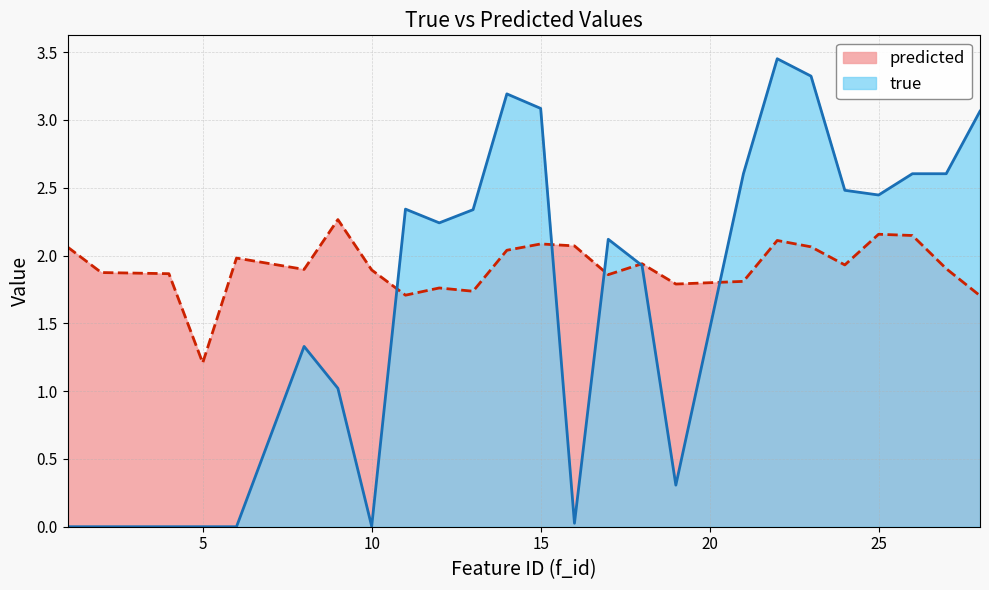

At how many categories does at least one series exceed 1?

25